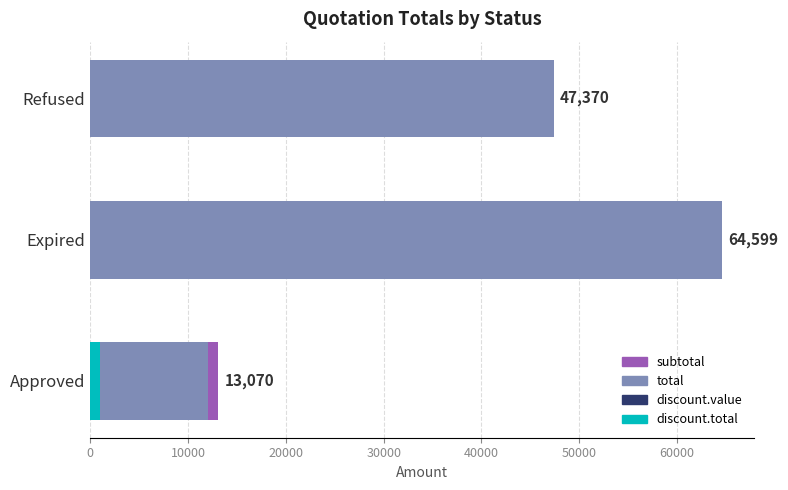

Reading left to right, transcribe all the data shown in this chart.

subtotal: 13070.0	64598.6	47370.0
total: 12070.0	64598.6	47370.0
discount.value: 10.0	0.0	0.0
discount.total: 1000.0	0.0	0.0